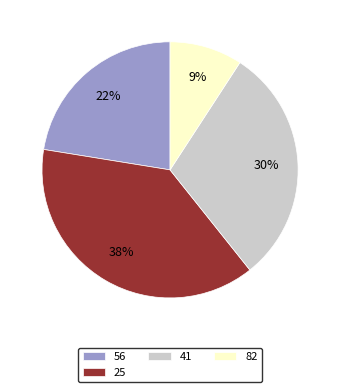

To the nearest percent, what is the combined percentage of 41 and 82?

39%